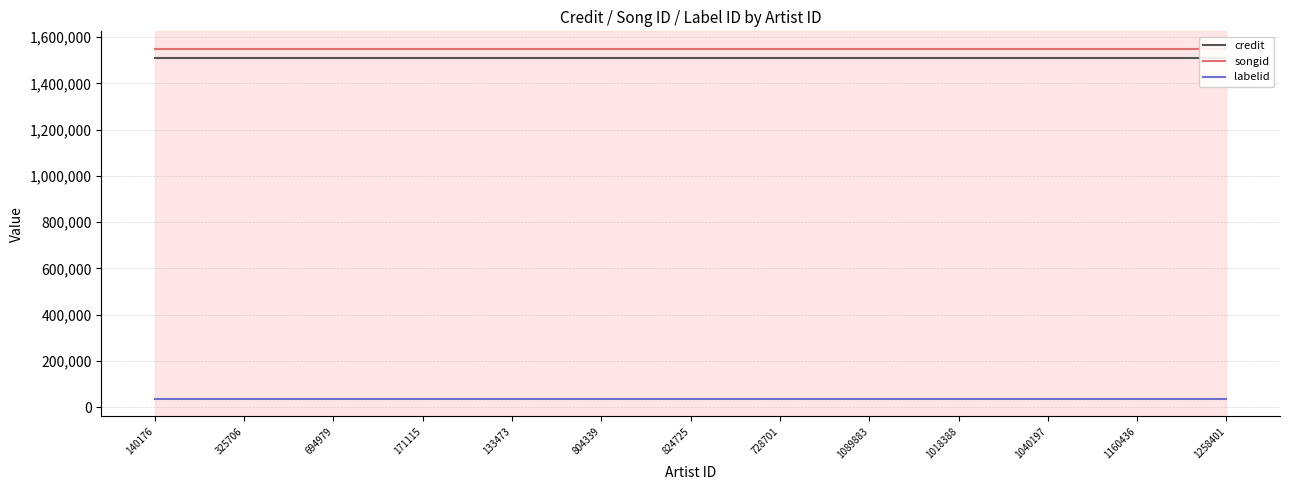

What is the average value of the credit series?

1511229